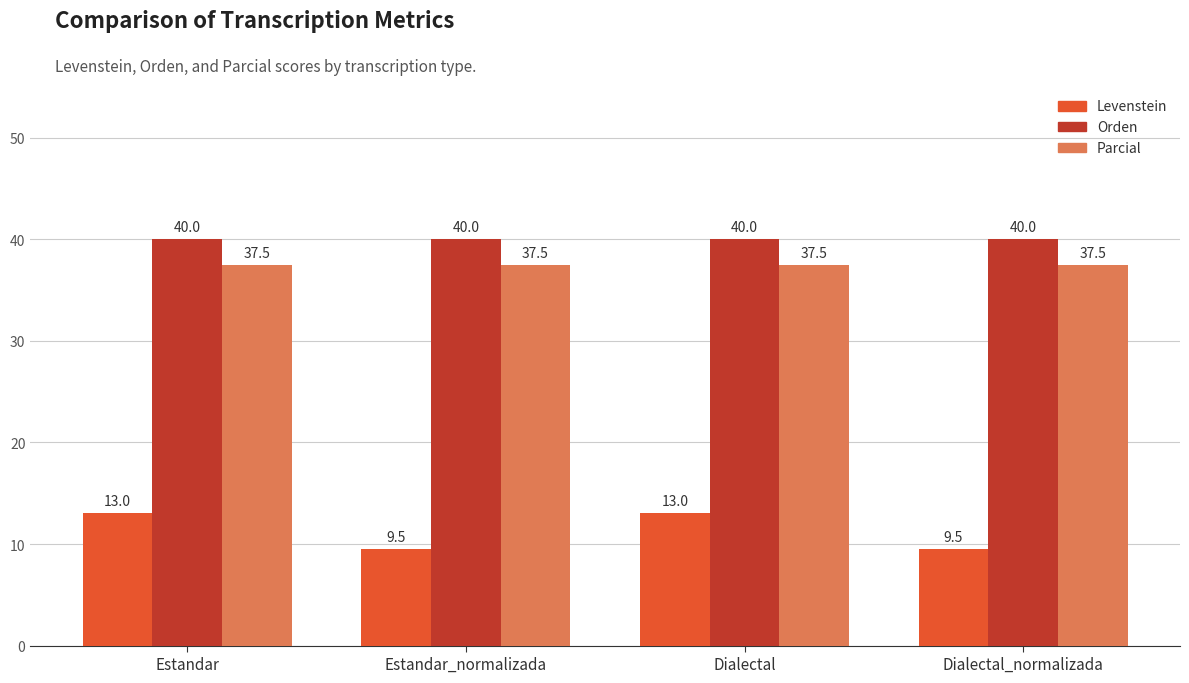

Reading left to right, extract all data points from this chart.

Levenstein: Estandar=13.0	Estandar_normalizada=9.5	Dialectal=13.0	Dialectal_normalizada=9.5
Orden: Estandar=40.0	Estandar_normalizada=40.0	Dialectal=40.0	Dialectal_normalizada=40.0
Parcial: Estandar=37.5	Estandar_normalizada=37.5	Dialectal=37.5	Dialectal_normalizada=37.5